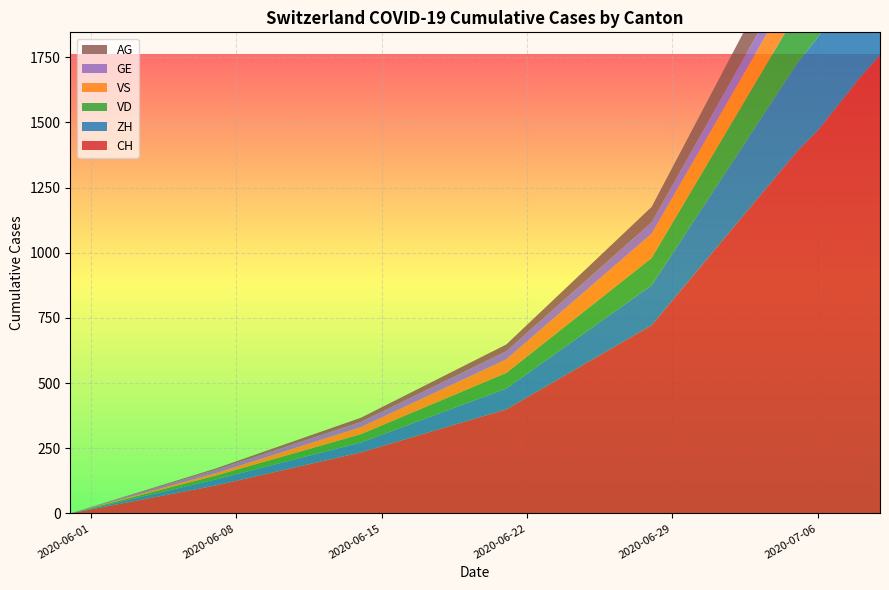

Reading left to right, extract all data points from this chart.

CH: 2020-05-31=0	2020-06-07=107	2020-06-14=234	2020-06-21=399	2020-06-28=722	2020-07-05=1388	2020-07-06=1469	2020-07-07=1568	2020-07-08=1669	2020-07-09=1758
ZH: 2020-05-31=0	2020-06-07=23	2020-06-14=38	2020-06-21=80	2020-06-28=153	2020-07-05=338	2020-07-06=357	2020-07-07=382	2020-07-08=405	2020-07-09=424
VD: 2020-05-31=0	2020-06-07=15	2020-06-14=32	2020-06-21=60	2020-06-28=105	2020-07-05=195	2020-07-06=208	2020-07-07=224	2020-07-08=240	2020-07-09=252
VS: 2020-05-31=0	2020-06-07=9	2020-06-14=27	2020-06-21=52	2020-06-28=93	2020-07-05=120	2020-07-06=123	2020-07-07=126	2020-07-08=126	2020-07-09=128
GE: 2020-05-31=0	2020-06-07=13	2020-06-14=20	2020-06-21=31	2020-06-28=44	2020-07-05=69	2020-07-06=76	2020-07-07=80	2020-07-08=84	2020-07-09=92
AG: 2020-05-31=0	2020-06-07=5	2020-06-14=16	2020-06-21=26	2020-06-28=59	2020-07-05=125	2020-07-06=132	2020-07-07=140	2020-07-08=147	2020-07-09=153